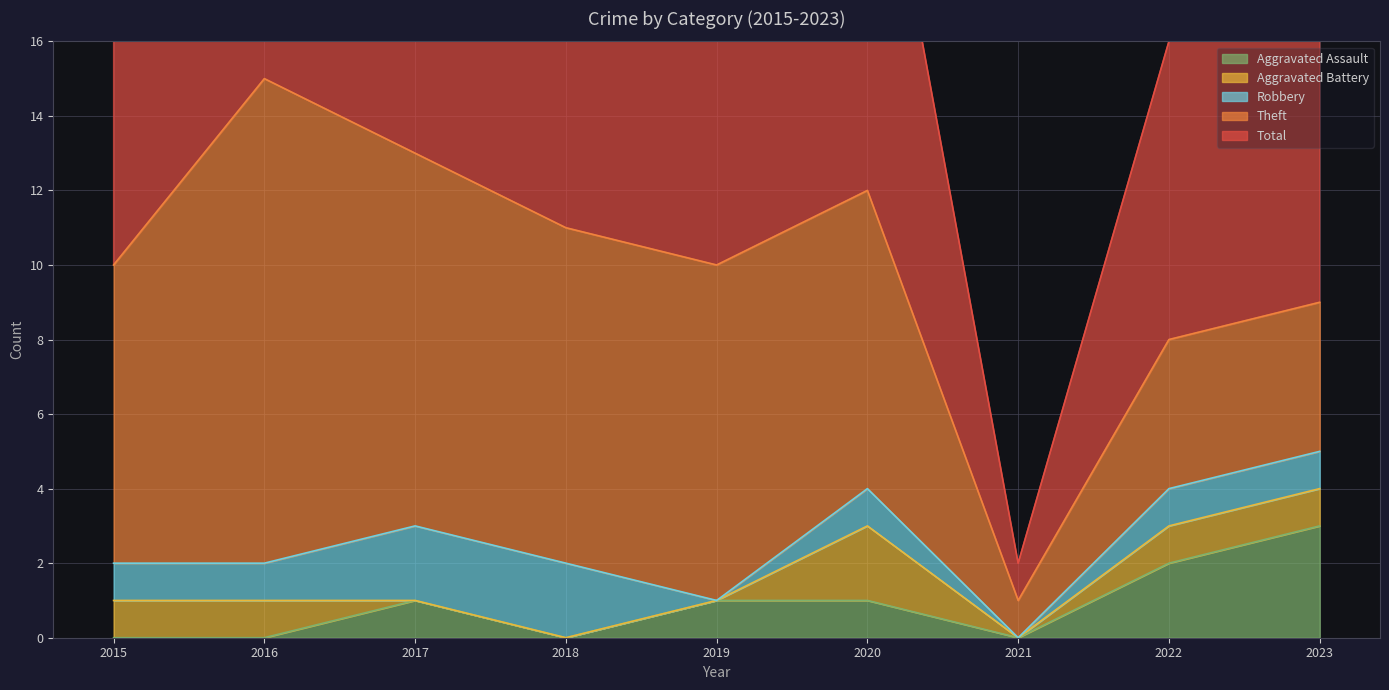

Between 2023 and 2019, which is larger?

2023